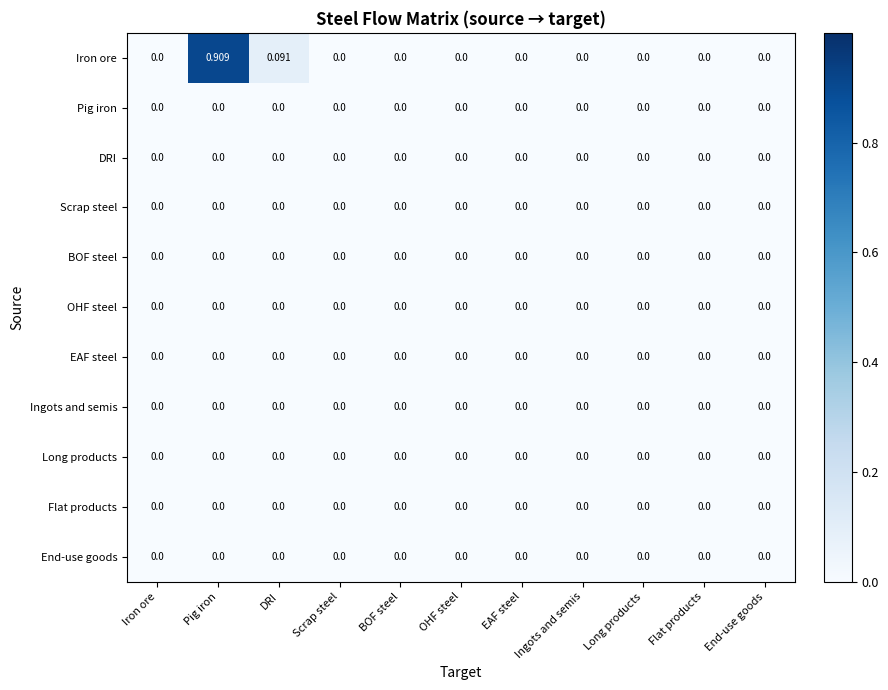

Which series has the widest spread of values?

Iron ore